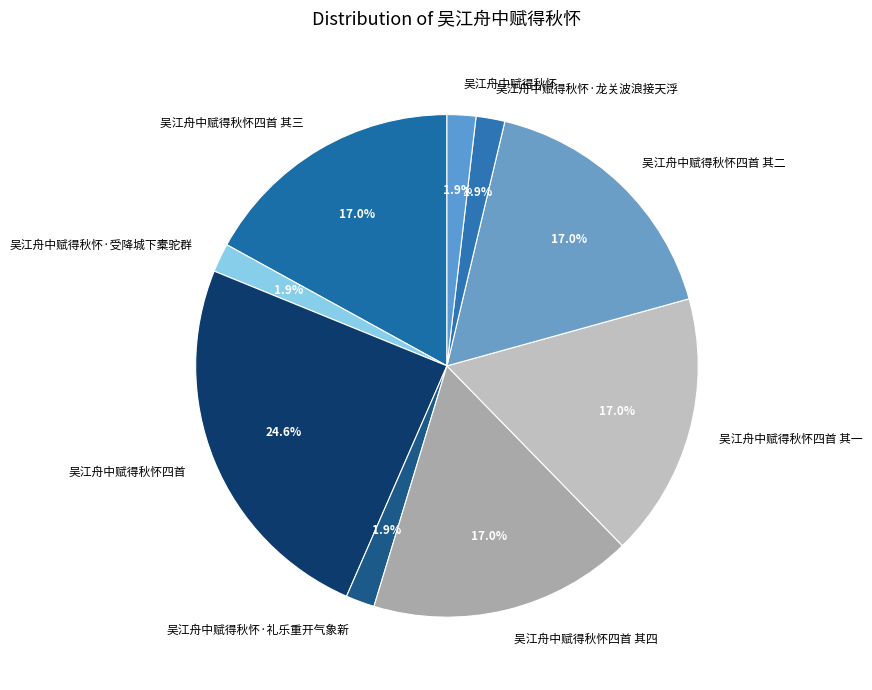

Is it true that 吴江舟中赋得秋怀四首 其三 is 4% of the pie?

False